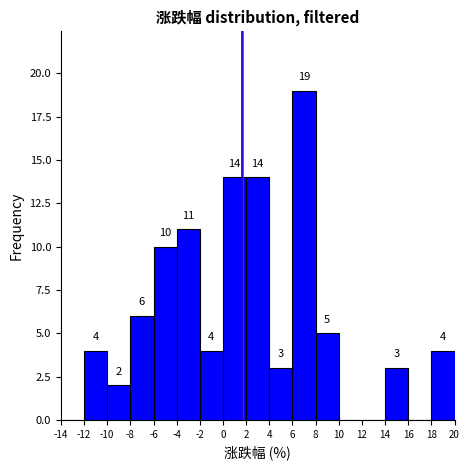

Over which range of the x-axis is the bar tallest?

6 to 8